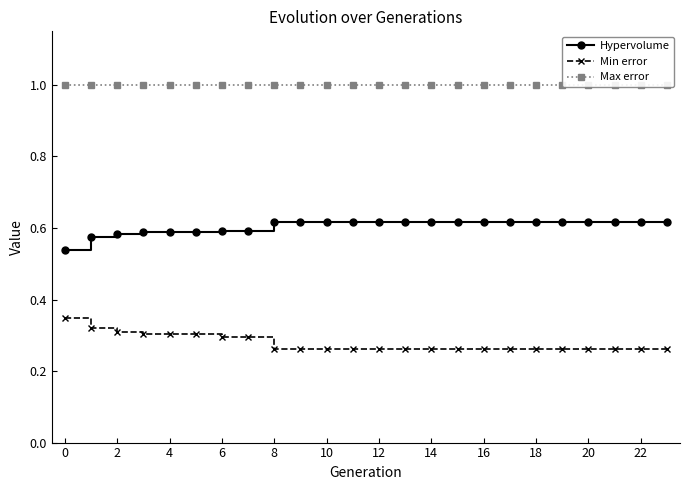

True or false: Min error has a value of 0.3 at 18.

True